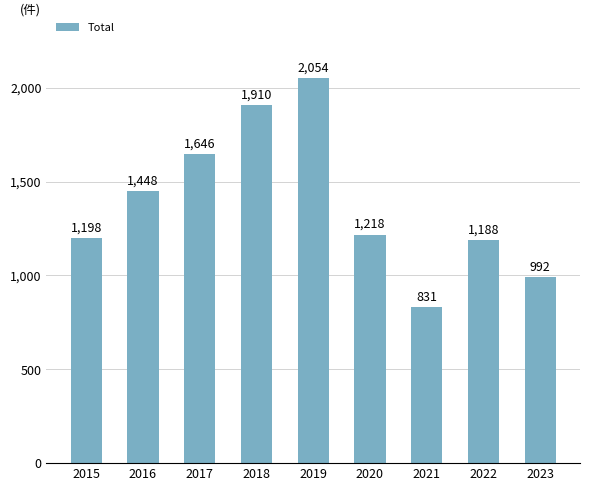

What is the value of the 3rd bar from the left?

1646